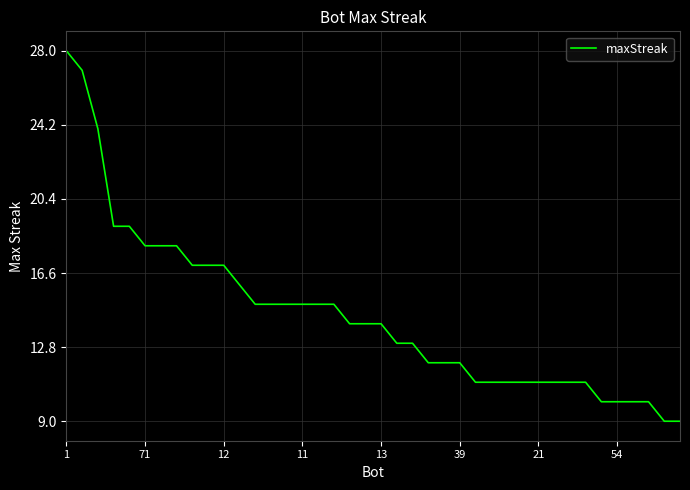

What is the smallest value displayed?

9